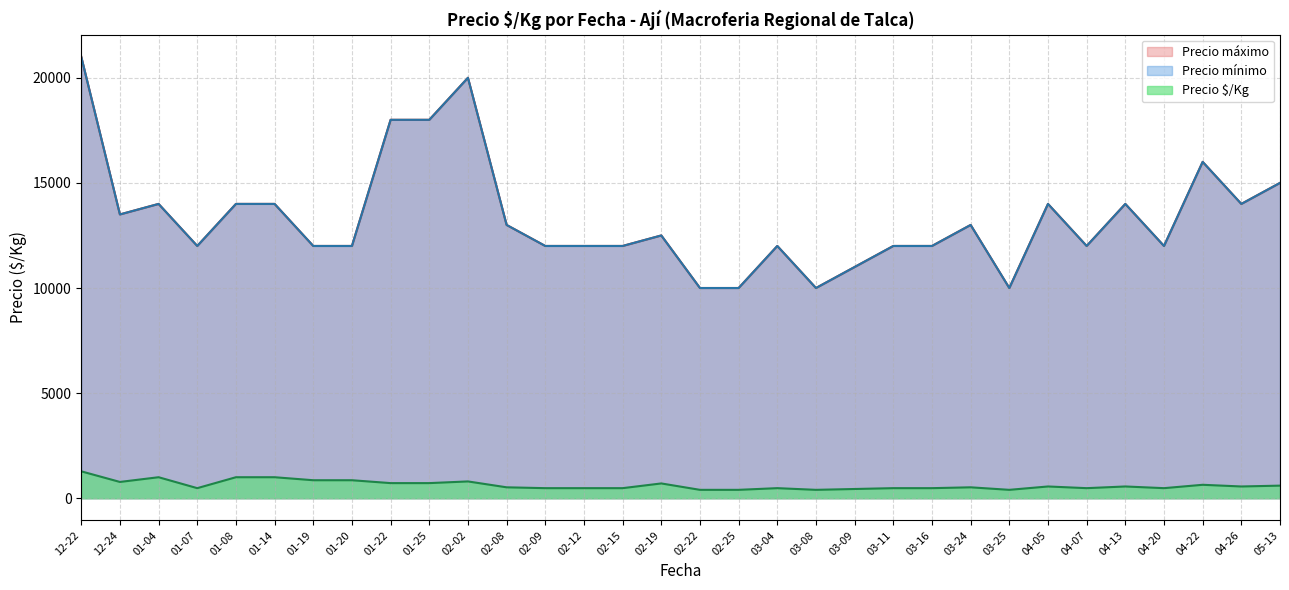

Which has a higher value, 39 or 2021-01-07?

2021-01-07